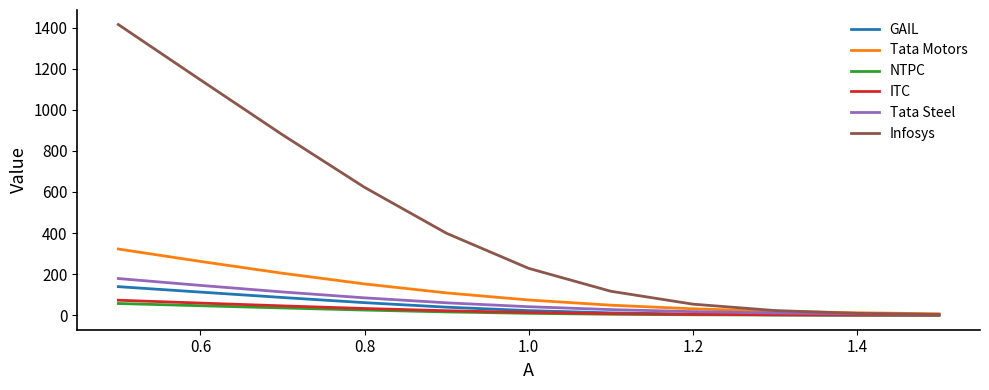

Which series has the largest total across all categories?

Infosys